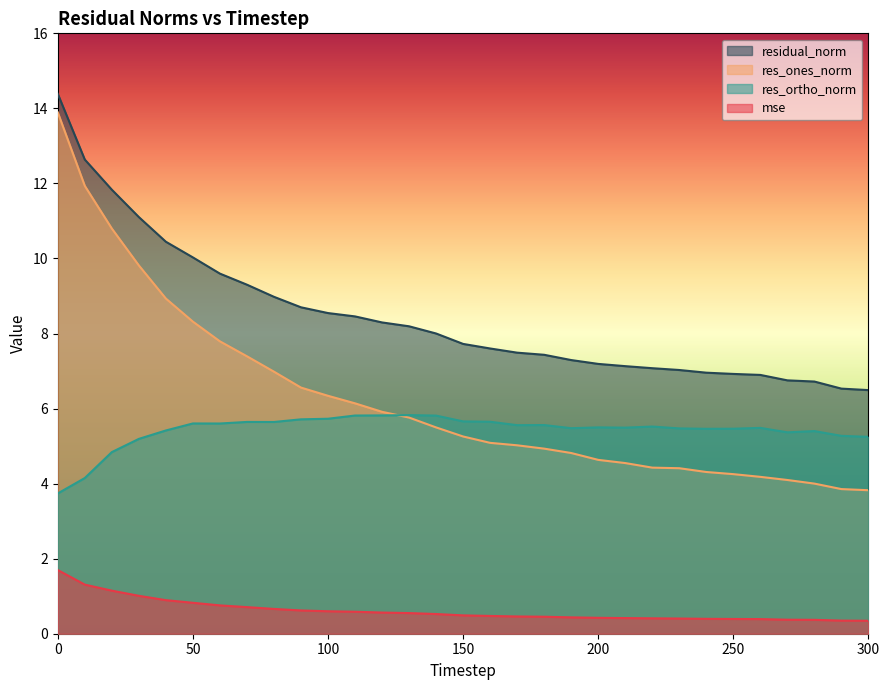

What is the difference between the maximum and second lowest values in the res_ones_norm series?

10.0